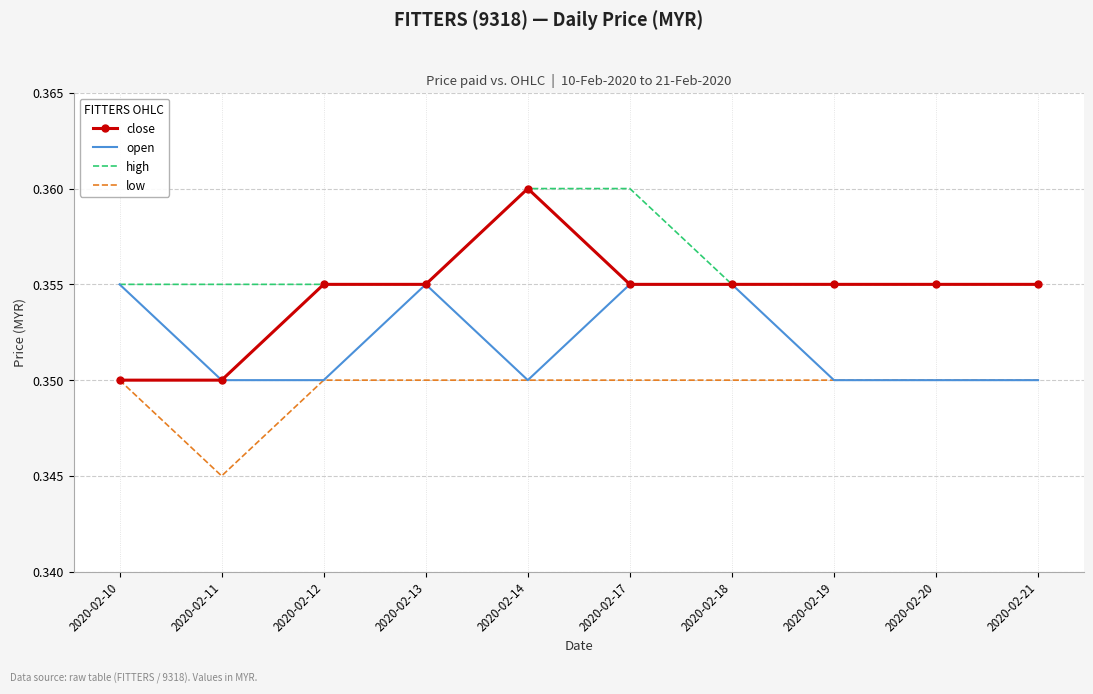

Which series has the largest range (max minus min)?

close